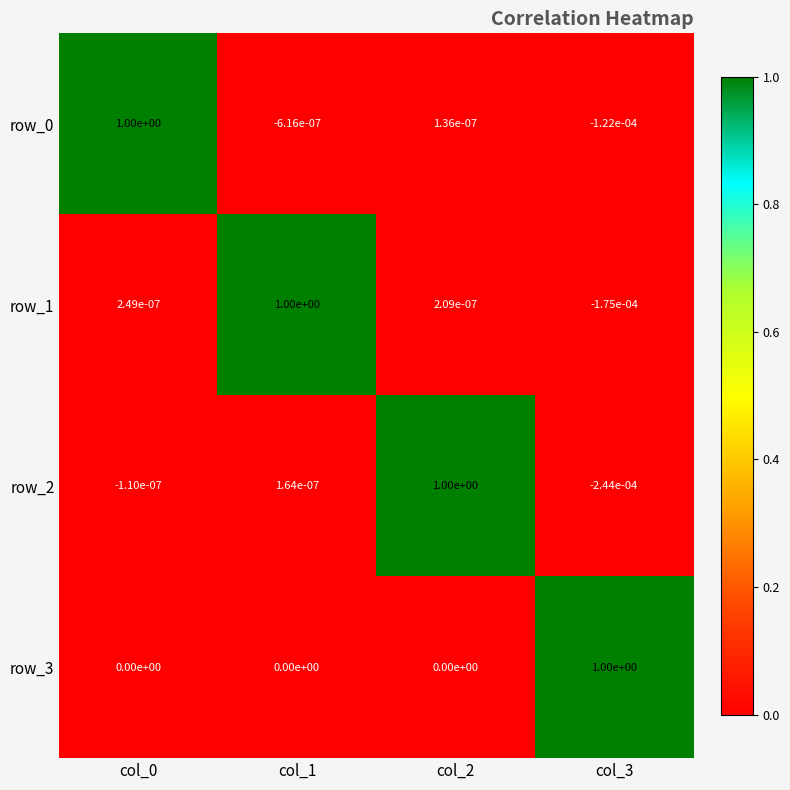

Is the value of row_3 at col_0 greater than the value of row_1 at col_3?

Yes